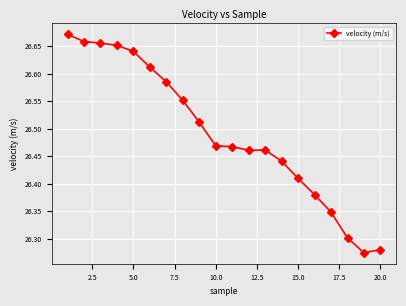

What is the difference between the maximum and minimum values?

0.4